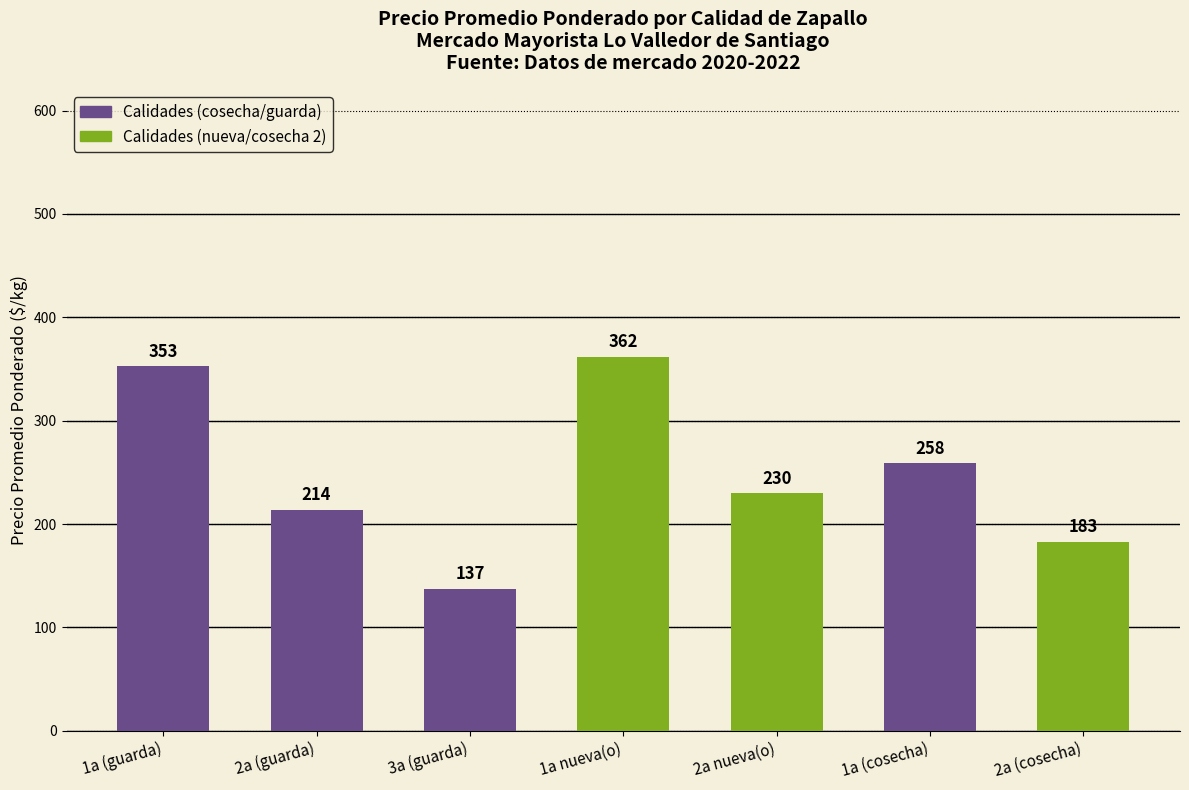

The value at 1a nueva(o) is 362.0. True or false?

True